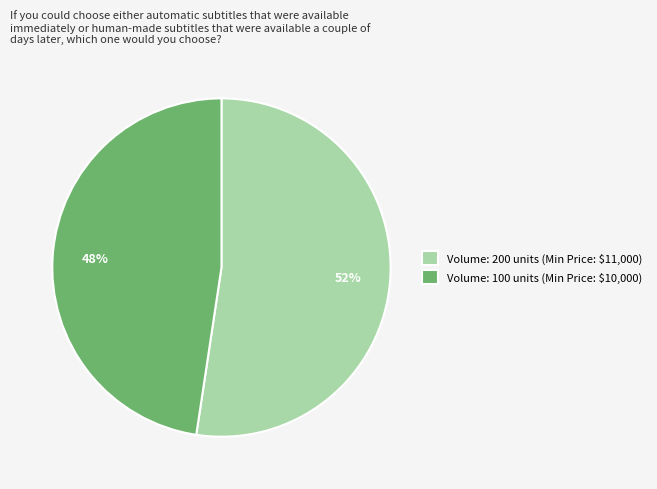

The Volume: 200 units (Min Price: $11,000) slice represents 43% of the pie. True or false?

False